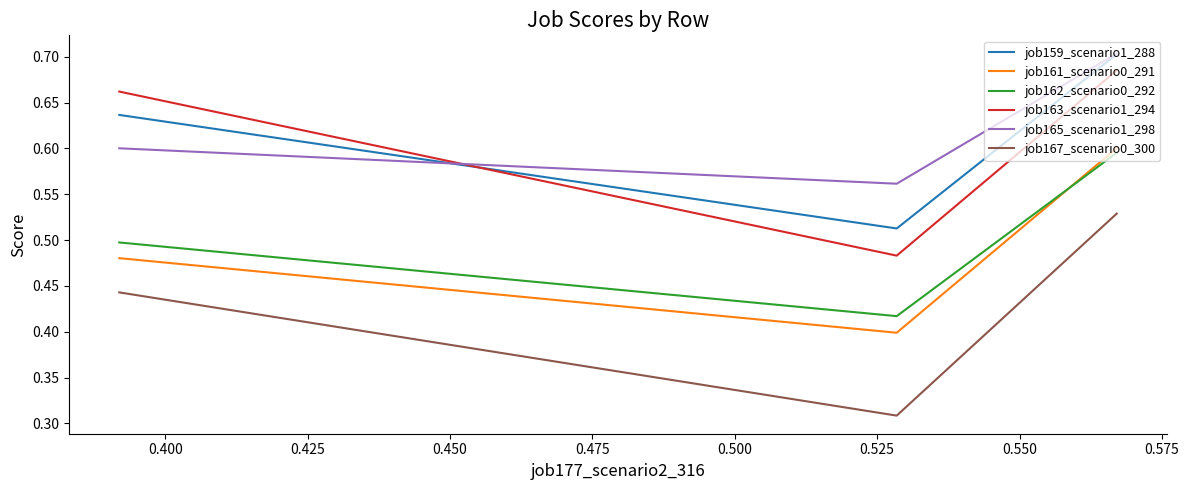

Count the number of categories in the chart.

3